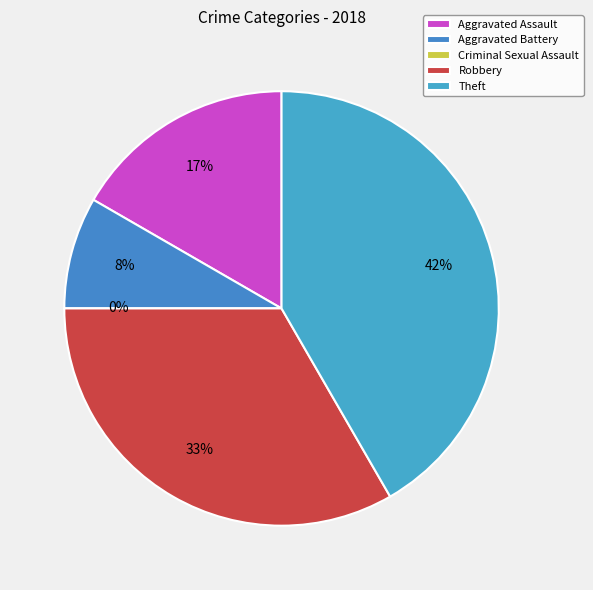

How many slices are in this pie chart?

5